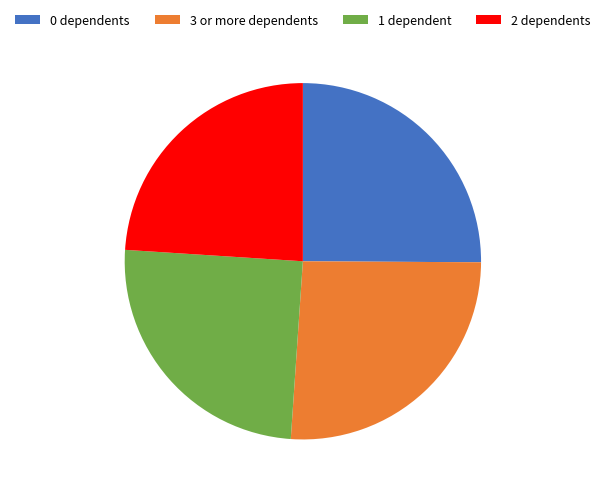

Does 1 dependent represent more than half of the total?

No